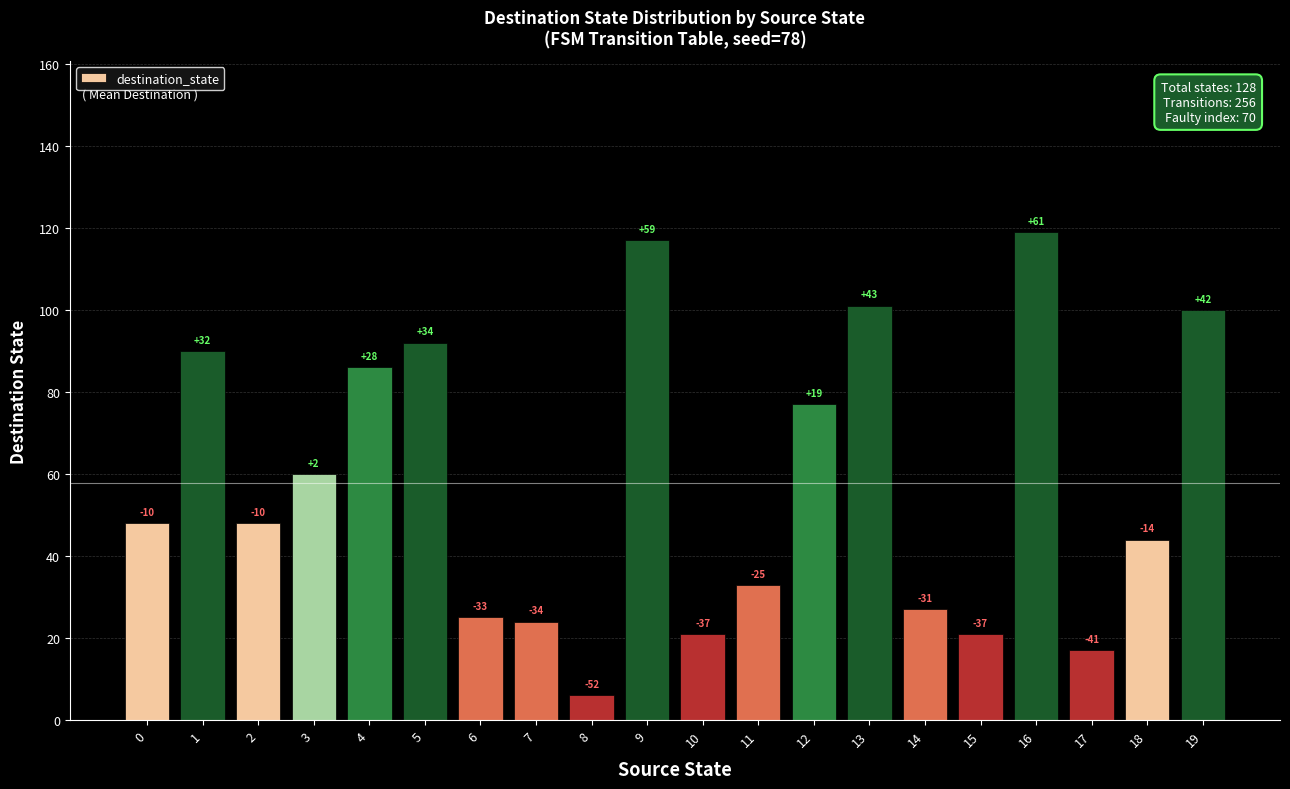

What is the change in value from 1 to 19?

+10